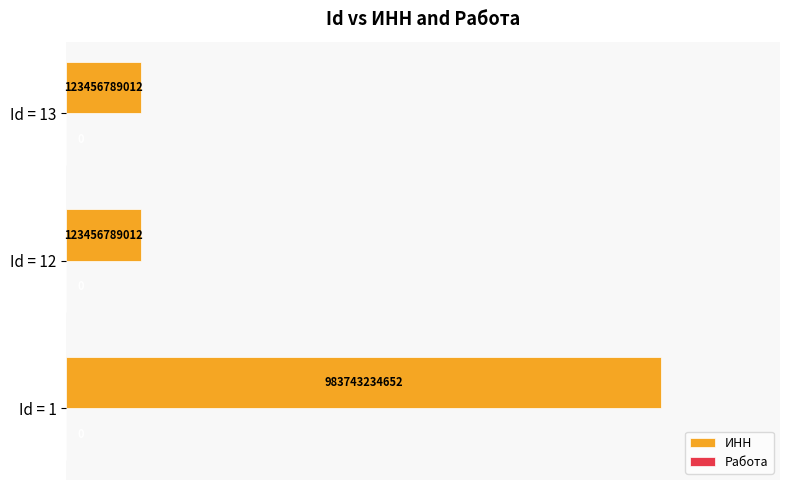

How many bars are there in total?

3